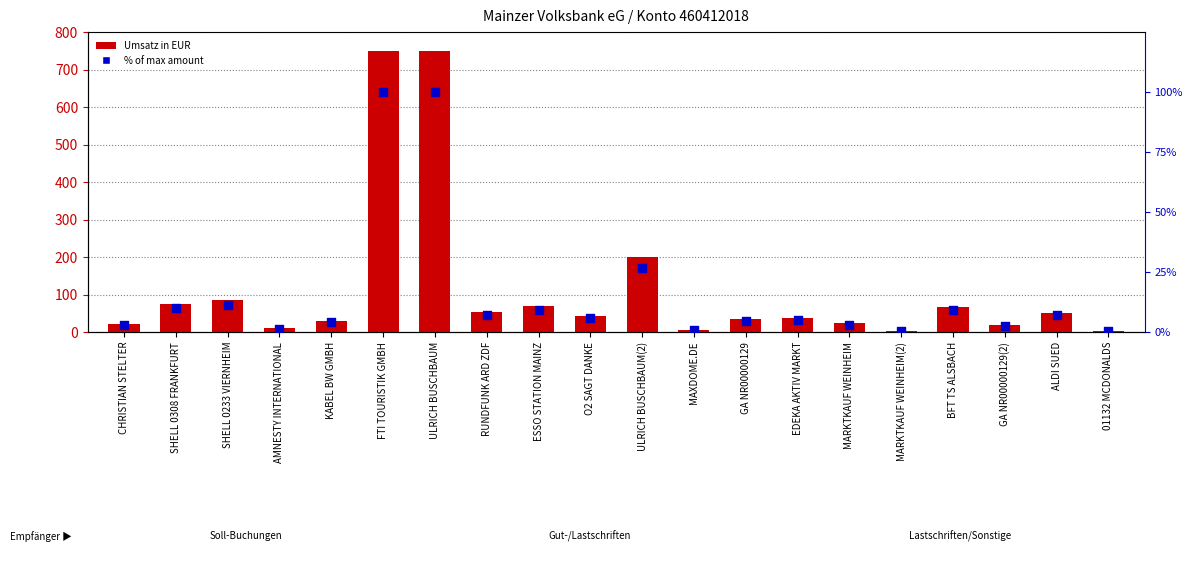

At how many categories does at least one series exceed 284?

2